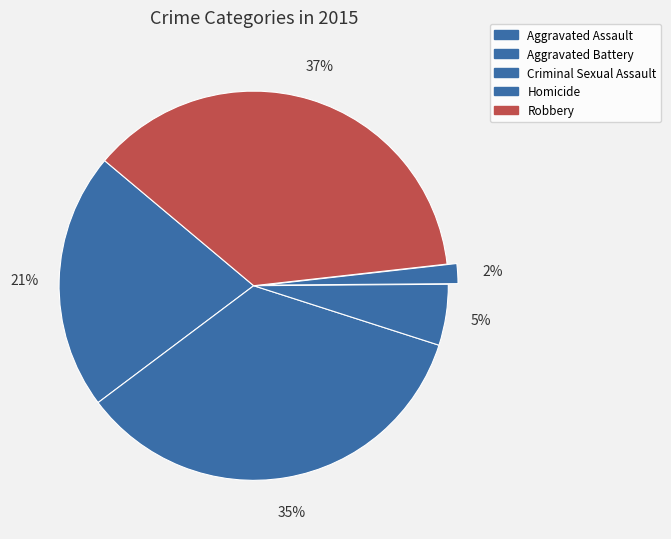

To the nearest percent, what percentage of the pie is Aggravated Battery?

35%